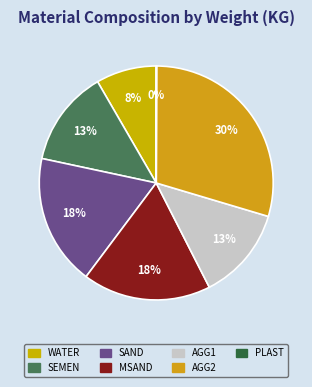

What is the change in value from WATER to AGG1?

+103.0